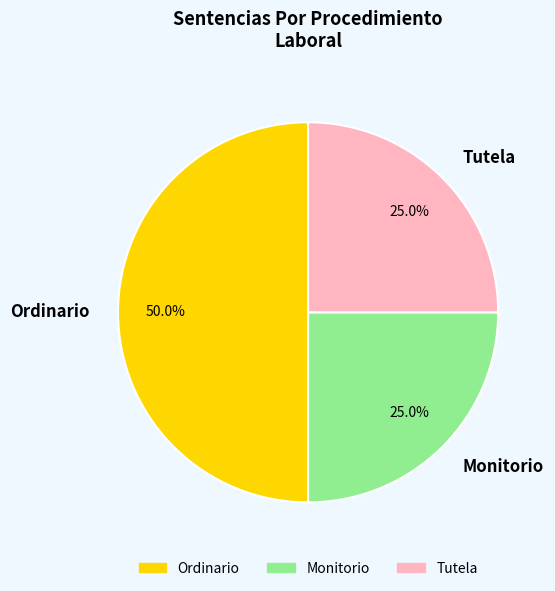

To the nearest percent, what percentage of the pie is Ordinario?

50%